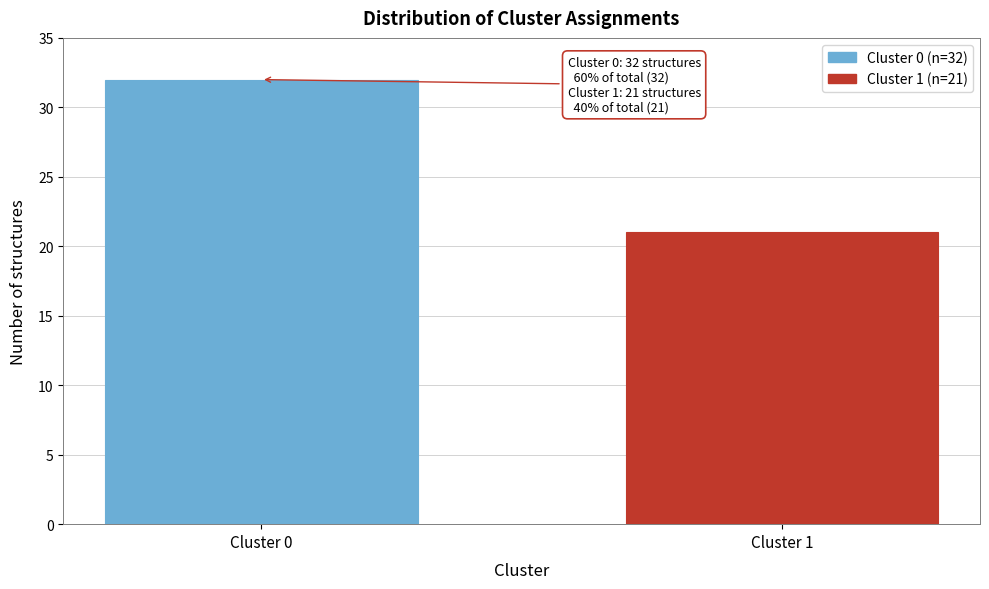

Reading left to right, what are all the values shown in this chart?

Cluster 0=32	Cluster 1=21